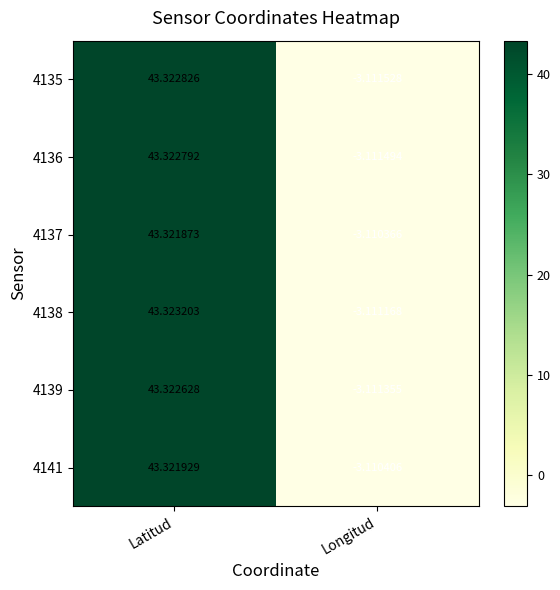

What is the smallest value displayed?

-3.1